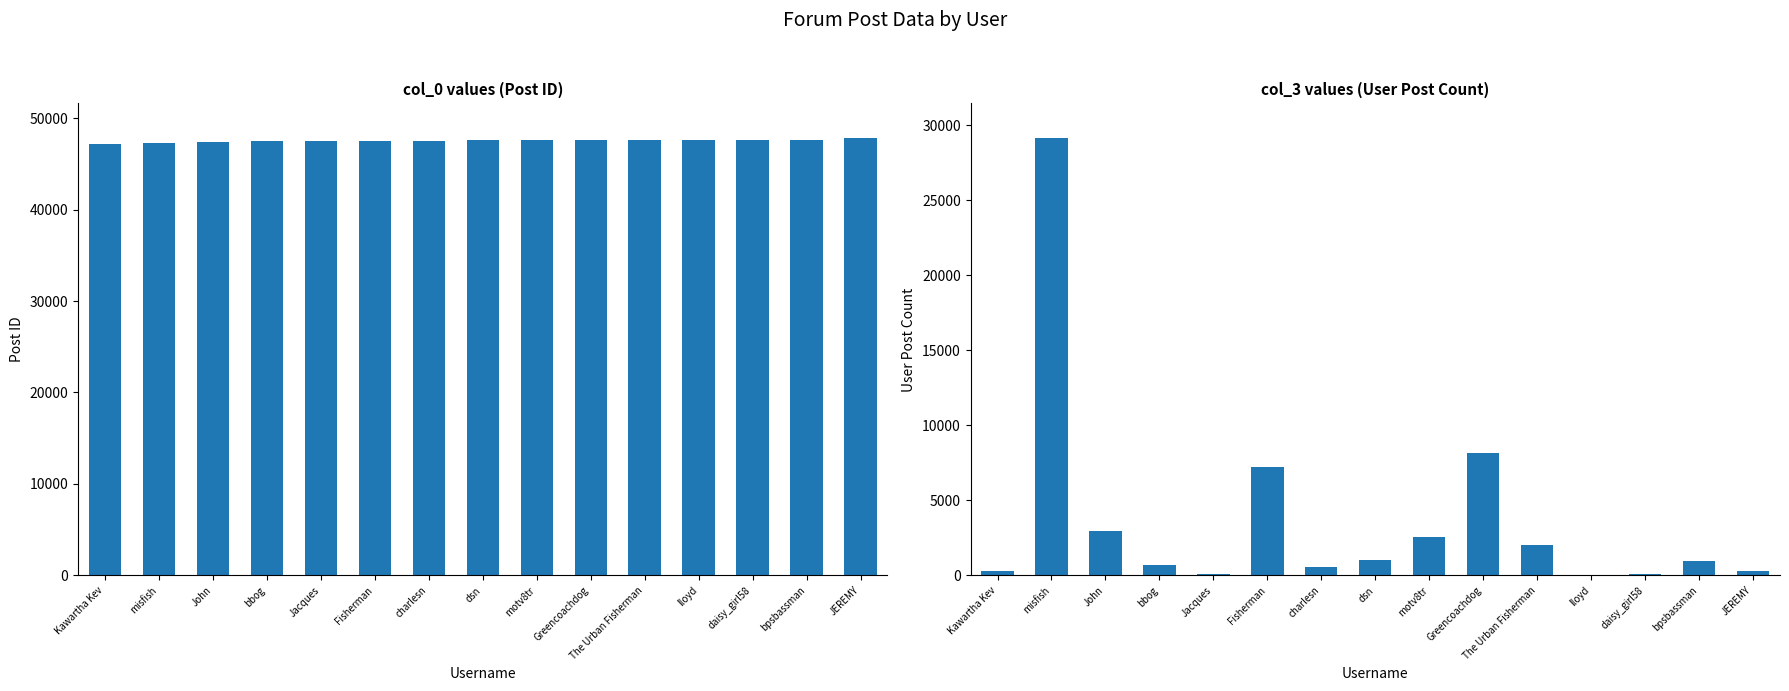

What is the maximum value for col_0?

47782